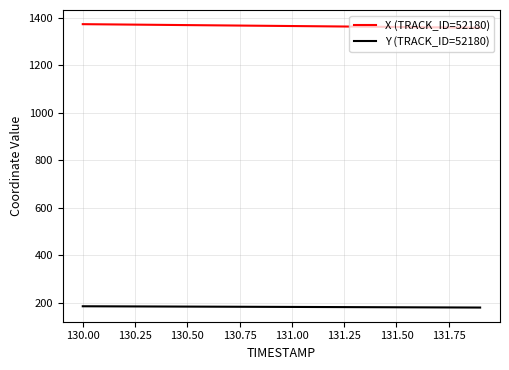

List the series in order of their peak value, lowest first.

Y (TRACK_ID=52180), X (TRACK_ID=52180)